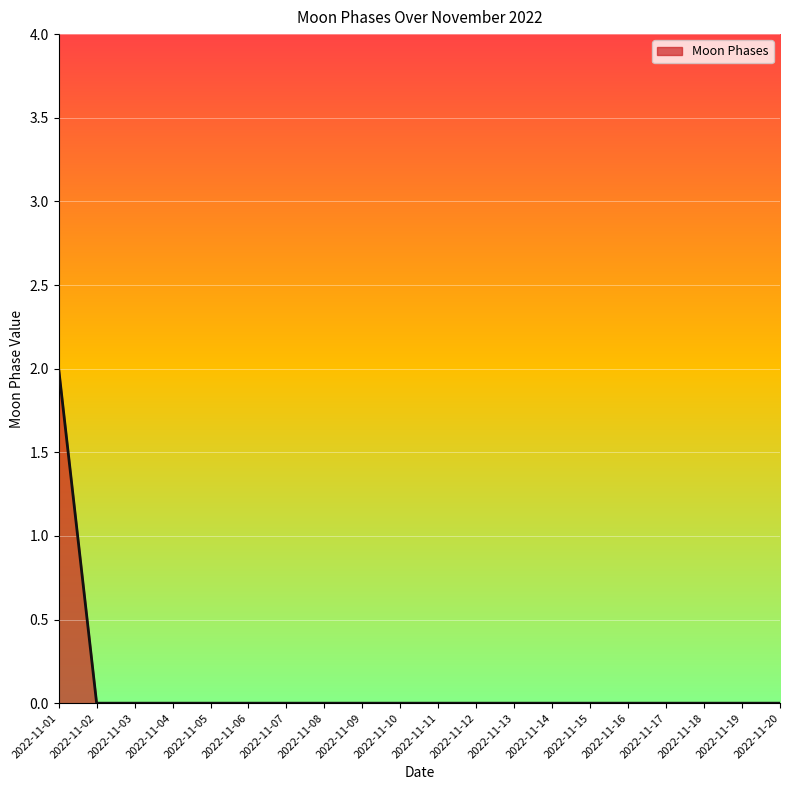

The value at 2022-11-15 is 0. True or false?

True